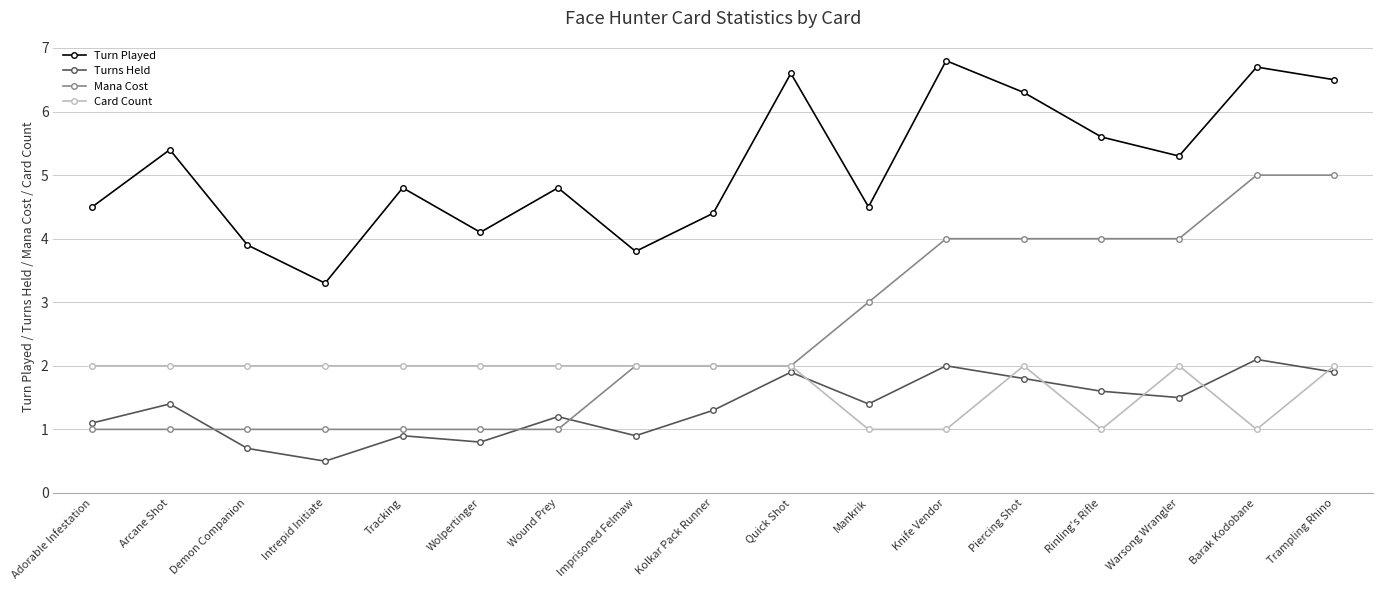

True or false: Card Count has a value of 1.5 at Rinling's Rifle.

False